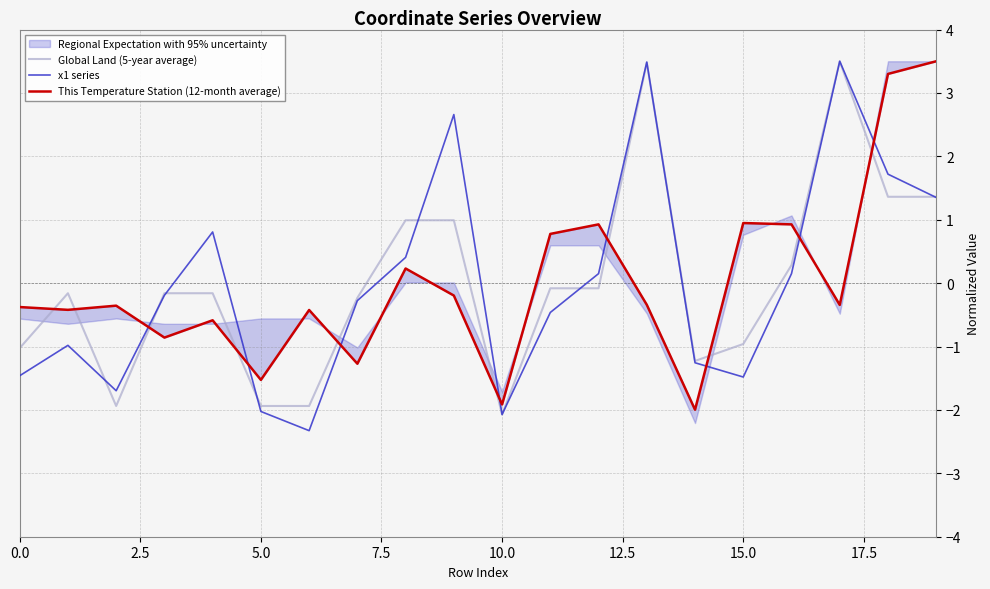

What is the lowest value of the x1 series series?

-2.3